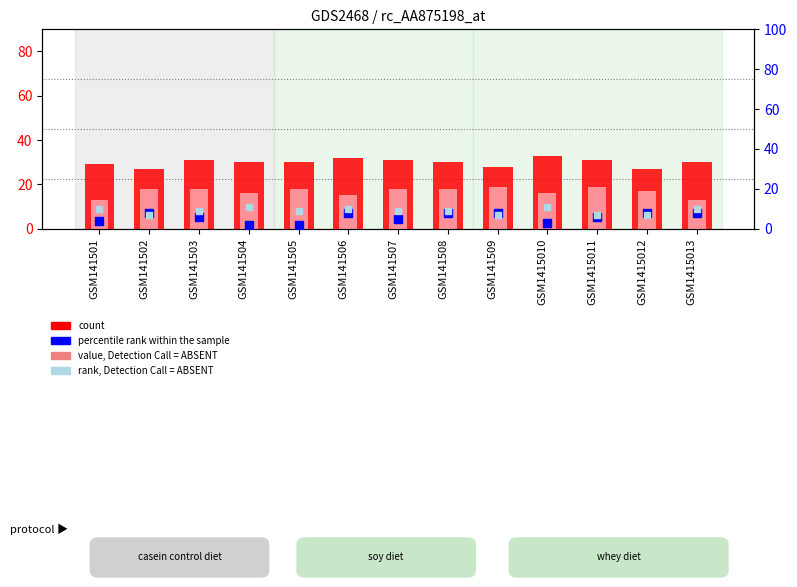

At which category is the sum across all series the highest?

GSM141506